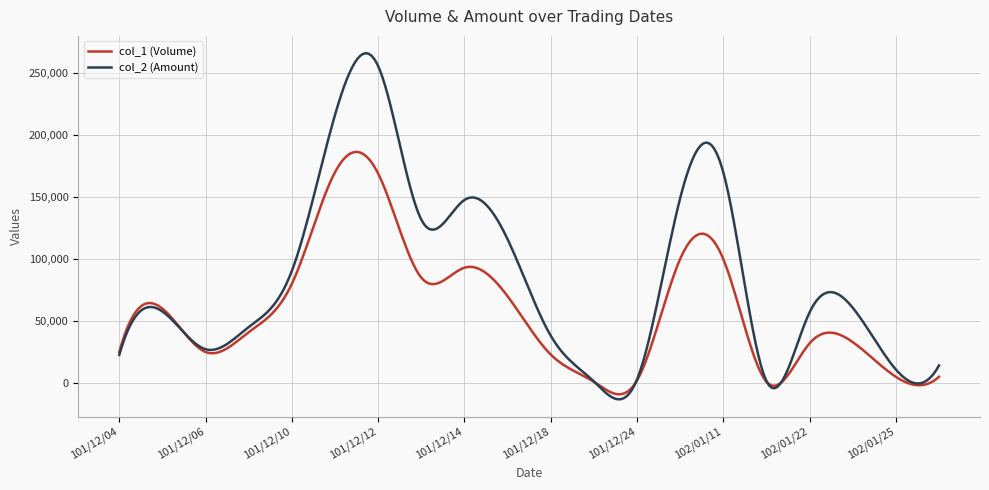

Count the number of data series in this chart.

2